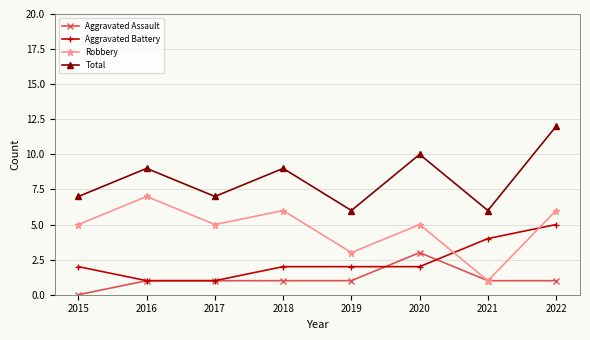

Rank the series by their average value, from highest to lowest.

Total, Robbery, Aggravated Battery, Aggravated Assault